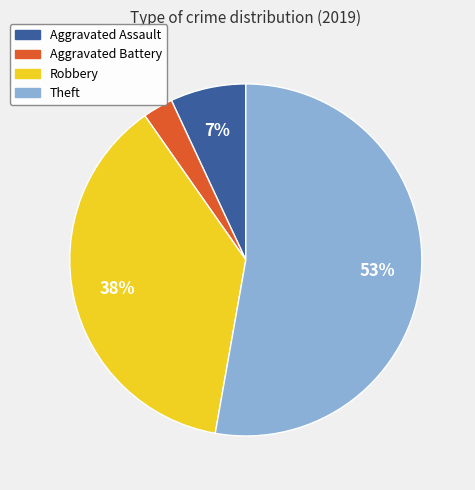

Does Robbery represent more than half of the total?

No